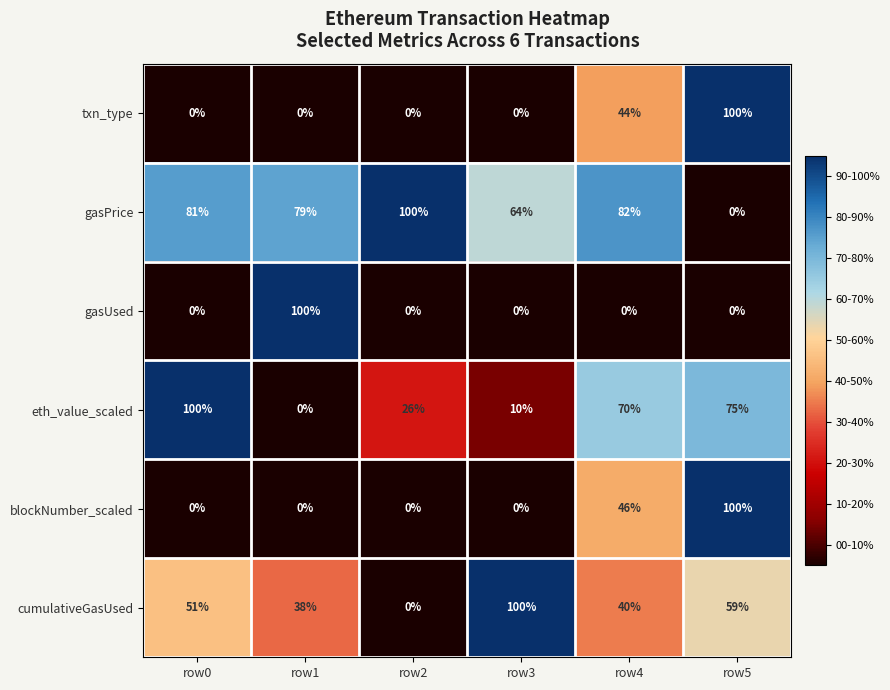

Which series changed the most between row0 and row3?

eth_value_scaled